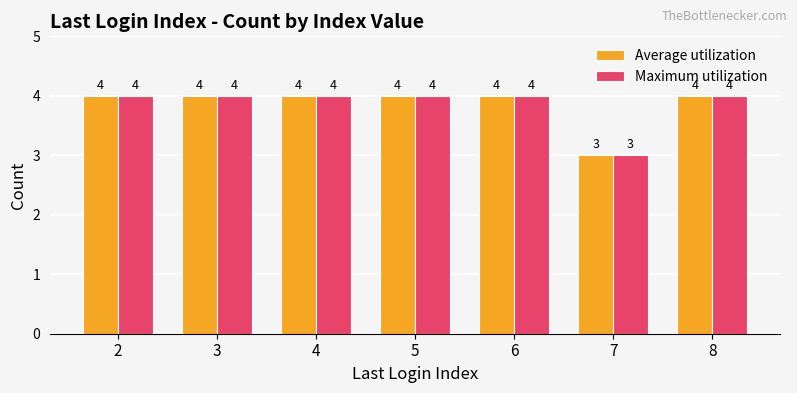

How many Maximum utilization values are between 4 and 5?

6